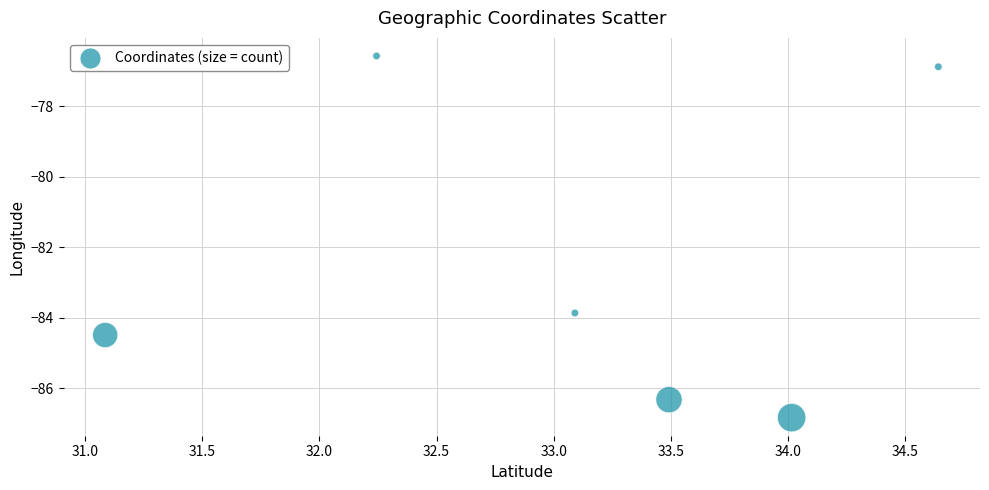

What Y value in the scatter plot is closest to -81?

-83.9